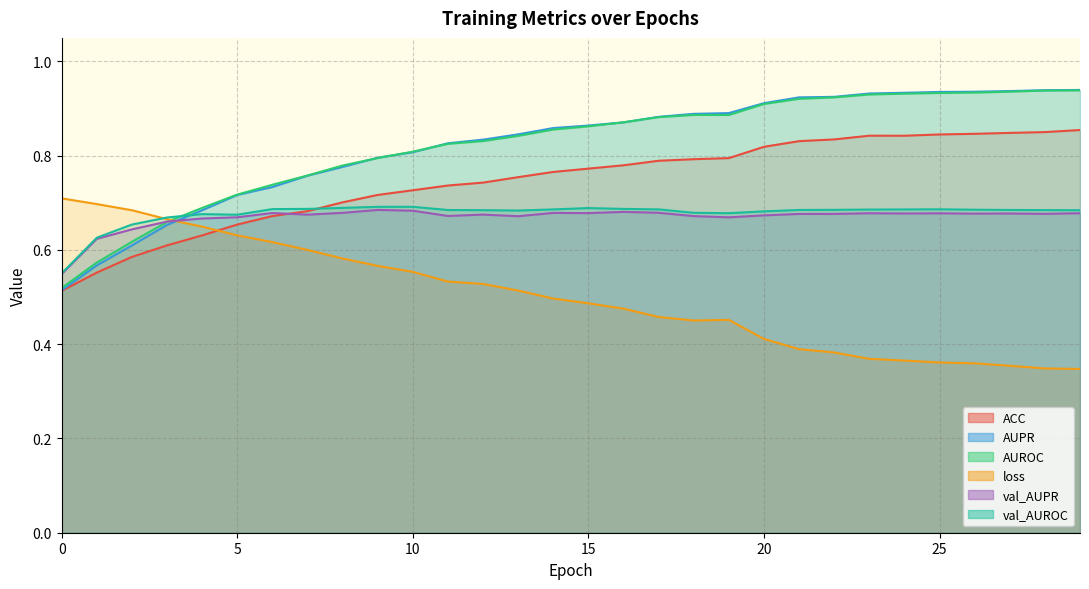

How many intersections are there between val_AUROC and loss?

1